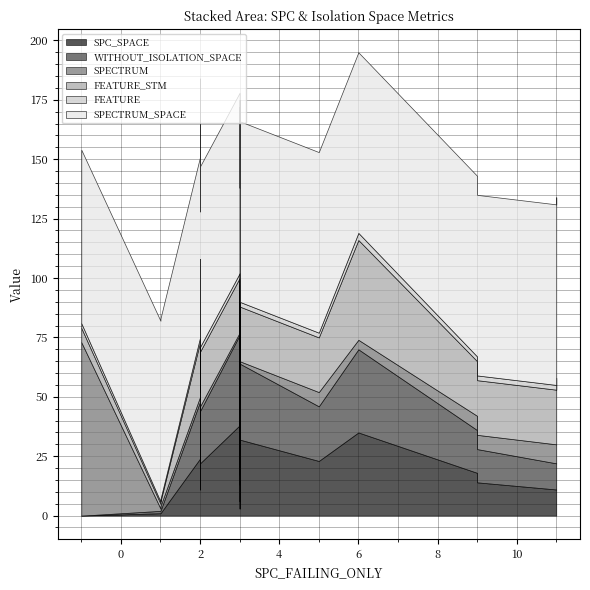

How many data points in FEATURE are above 2?

3